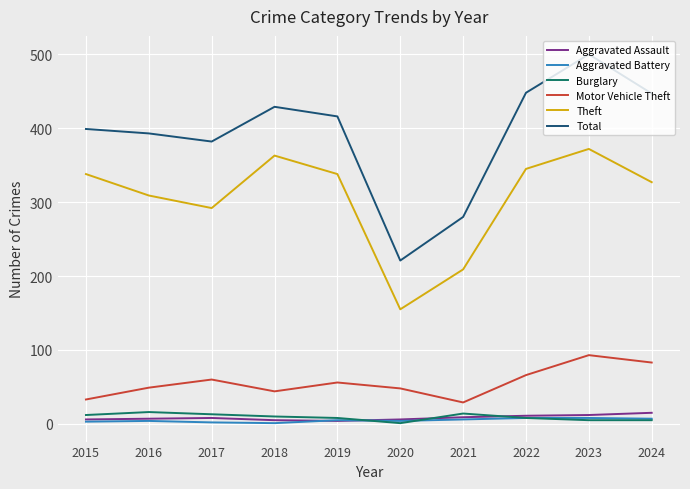

Does the chart display data point markers on the line(s)?

No